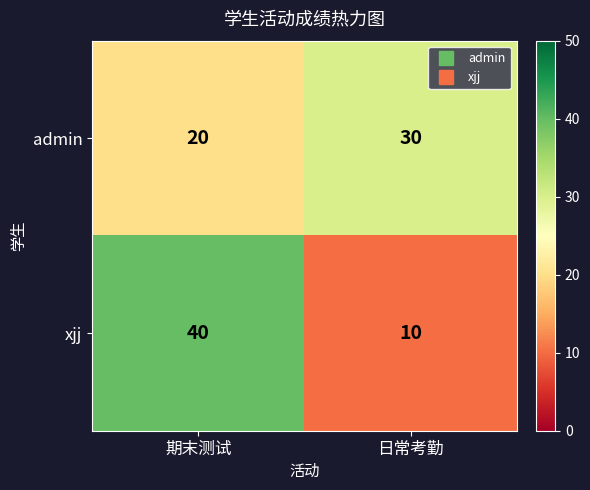

What is the maximum value shown in the chart?

40